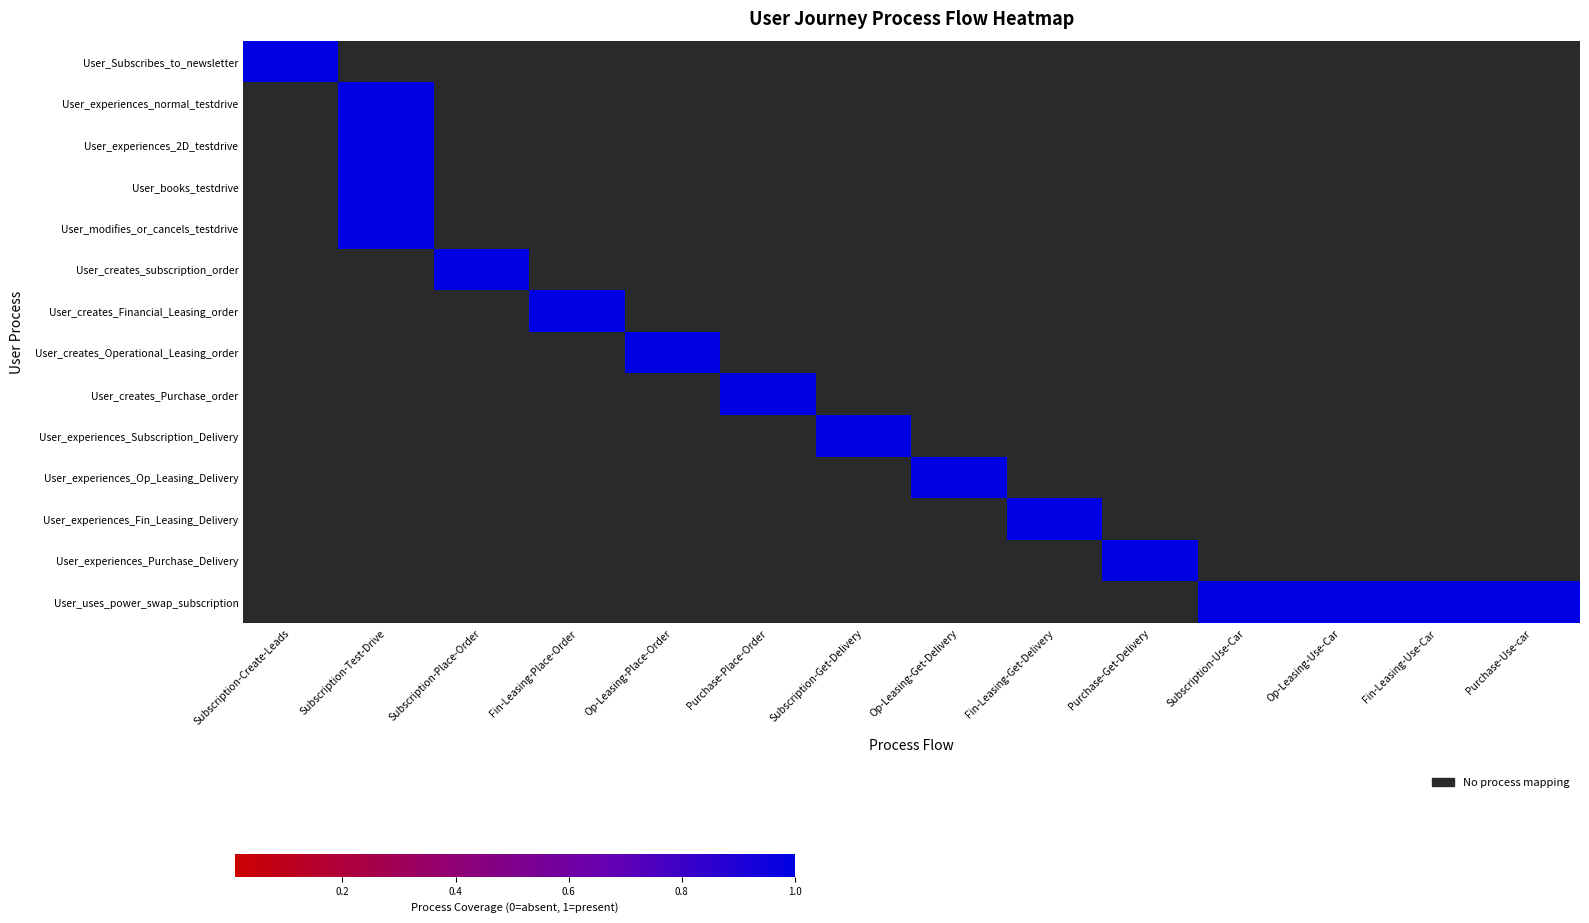

Reading left to right, list all the values displayed in this chart.

User_Subscribes_to_newsletter: Subscription-Create-Leads=1	Subscription-Test-Drive=0	Subscription-Place-Order=0	Fin-Leasing-Place-Order=0	Op-Leasing-Place-Order=0	Purchase-Place-Order=0	Subscription-Get-Delivery=0	Op-Leasing-Get-Delivery=0	Fin-Leasing-Get-Delivery=0	Purchase-Get-Delivery=0	Subscription-Use-Car=0	Op-Leasing-Use-Car=0	Fin-Leasing-Use-Car=0	Purchase-Use-car=0
User_experiences_normal_testdrive: Subscription-Create-Leads=0	Subscription-Test-Drive=1	Subscription-Place-Order=0	Fin-Leasing-Place-Order=0	Op-Leasing-Place-Order=0	Purchase-Place-Order=0	Subscription-Get-Delivery=0	Op-Leasing-Get-Delivery=0	Fin-Leasing-Get-Delivery=0	Purchase-Get-Delivery=0	Subscription-Use-Car=0	Op-Leasing-Use-Car=0	Fin-Leasing-Use-Car=0	Purchase-Use-car=0
User_experiences_2D_testdrive: Subscription-Create-Leads=0	Subscription-Test-Drive=1	Subscription-Place-Order=0	Fin-Leasing-Place-Order=0	Op-Leasing-Place-Order=0	Purchase-Place-Order=0	Subscription-Get-Delivery=0	Op-Leasing-Get-Delivery=0	Fin-Leasing-Get-Delivery=0	Purchase-Get-Delivery=0	Subscription-Use-Car=0	Op-Leasing-Use-Car=0	Fin-Leasing-Use-Car=0	Purchase-Use-car=0
User_books_testdrive: Subscription-Create-Leads=0	Subscription-Test-Drive=1	Subscription-Place-Order=0	Fin-Leasing-Place-Order=0	Op-Leasing-Place-Order=0	Purchase-Place-Order=0	Subscription-Get-Delivery=0	Op-Leasing-Get-Delivery=0	Fin-Leasing-Get-Delivery=0	Purchase-Get-Delivery=0	Subscription-Use-Car=0	Op-Leasing-Use-Car=0	Fin-Leasing-Use-Car=0	Purchase-Use-car=0
User_modifies_or_cancels_testdrive: Subscription-Create-Leads=0	Subscription-Test-Drive=1	Subscription-Place-Order=0	Fin-Leasing-Place-Order=0	Op-Leasing-Place-Order=0	Purchase-Place-Order=0	Subscription-Get-Delivery=0	Op-Leasing-Get-Delivery=0	Fin-Leasing-Get-Delivery=0	Purchase-Get-Delivery=0	Subscription-Use-Car=0	Op-Leasing-Use-Car=0	Fin-Leasing-Use-Car=0	Purchase-Use-car=0
User_creates_subscription_order: Subscription-Create-Leads=0	Subscription-Test-Drive=0	Subscription-Place-Order=1	Fin-Leasing-Place-Order=0	Op-Leasing-Place-Order=0	Purchase-Place-Order=0	Subscription-Get-Delivery=0	Op-Leasing-Get-Delivery=0	Fin-Leasing-Get-Delivery=0	Purchase-Get-Delivery=0	Subscription-Use-Car=0	Op-Leasing-Use-Car=0	Fin-Leasing-Use-Car=0	Purchase-Use-car=0
User_creates_Financial_Leasing_order: Subscription-Create-Leads=0	Subscription-Test-Drive=0	Subscription-Place-Order=0	Fin-Leasing-Place-Order=1	Op-Leasing-Place-Order=0	Purchase-Place-Order=0	Subscription-Get-Delivery=0	Op-Leasing-Get-Delivery=0	Fin-Leasing-Get-Delivery=0	Purchase-Get-Delivery=0	Subscription-Use-Car=0	Op-Leasing-Use-Car=0	Fin-Leasing-Use-Car=0	Purchase-Use-car=0
User_creates_Operational_Leasing_order: Subscription-Create-Leads=0	Subscription-Test-Drive=0	Subscription-Place-Order=0	Fin-Leasing-Place-Order=0	Op-Leasing-Place-Order=1	Purchase-Place-Order=0	Subscription-Get-Delivery=0	Op-Leasing-Get-Delivery=0	Fin-Leasing-Get-Delivery=0	Purchase-Get-Delivery=0	Subscription-Use-Car=0	Op-Leasing-Use-Car=0	Fin-Leasing-Use-Car=0	Purchase-Use-car=0
User_creates_Purchase_order: Subscription-Create-Leads=0	Subscription-Test-Drive=0	Subscription-Place-Order=0	Fin-Leasing-Place-Order=0	Op-Leasing-Place-Order=0	Purchase-Place-Order=1	Subscription-Get-Delivery=0	Op-Leasing-Get-Delivery=0	Fin-Leasing-Get-Delivery=0	Purchase-Get-Delivery=0	Subscription-Use-Car=0	Op-Leasing-Use-Car=0	Fin-Leasing-Use-Car=0	Purchase-Use-car=0
User_experiences_Subscription_Delivery: Subscription-Create-Leads=0	Subscription-Test-Drive=0	Subscription-Place-Order=0	Fin-Leasing-Place-Order=0	Op-Leasing-Place-Order=0	Purchase-Place-Order=0	Subscription-Get-Delivery=1	Op-Leasing-Get-Delivery=0	Fin-Leasing-Get-Delivery=0	Purchase-Get-Delivery=0	Subscription-Use-Car=0	Op-Leasing-Use-Car=0	Fin-Leasing-Use-Car=0	Purchase-Use-car=0
User_experiences_Op_Leasing_Delivery: Subscription-Create-Leads=0	Subscription-Test-Drive=0	Subscription-Place-Order=0	Fin-Leasing-Place-Order=0	Op-Leasing-Place-Order=0	Purchase-Place-Order=0	Subscription-Get-Delivery=0	Op-Leasing-Get-Delivery=1	Fin-Leasing-Get-Delivery=0	Purchase-Get-Delivery=0	Subscription-Use-Car=0	Op-Leasing-Use-Car=0	Fin-Leasing-Use-Car=0	Purchase-Use-car=0
User_experiences_Fin_Leasing_Delivery: Subscription-Create-Leads=0	Subscription-Test-Drive=0	Subscription-Place-Order=0	Fin-Leasing-Place-Order=0	Op-Leasing-Place-Order=0	Purchase-Place-Order=0	Subscription-Get-Delivery=0	Op-Leasing-Get-Delivery=0	Fin-Leasing-Get-Delivery=1	Purchase-Get-Delivery=0	Subscription-Use-Car=0	Op-Leasing-Use-Car=0	Fin-Leasing-Use-Car=0	Purchase-Use-car=0
User_experiences_Purchase_Delivery: Subscription-Create-Leads=0	Subscription-Test-Drive=0	Subscription-Place-Order=0	Fin-Leasing-Place-Order=0	Op-Leasing-Place-Order=0	Purchase-Place-Order=0	Subscription-Get-Delivery=0	Op-Leasing-Get-Delivery=0	Fin-Leasing-Get-Delivery=0	Purchase-Get-Delivery=1	Subscription-Use-Car=0	Op-Leasing-Use-Car=0	Fin-Leasing-Use-Car=0	Purchase-Use-car=0
User_uses_power_swap_subscription: Subscription-Create-Leads=0	Subscription-Test-Drive=0	Subscription-Place-Order=0	Fin-Leasing-Place-Order=0	Op-Leasing-Place-Order=0	Purchase-Place-Order=0	Subscription-Get-Delivery=0	Op-Leasing-Get-Delivery=0	Fin-Leasing-Get-Delivery=0	Purchase-Get-Delivery=0	Subscription-Use-Car=1	Op-Leasing-Use-Car=1	Fin-Leasing-Use-Car=1	Purchase-Use-car=1